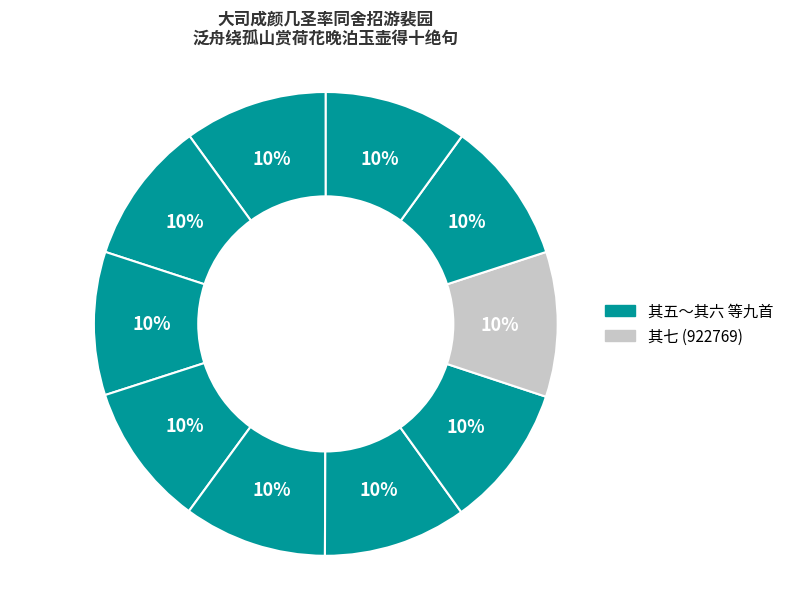

How many segments does this pie chart have?

10